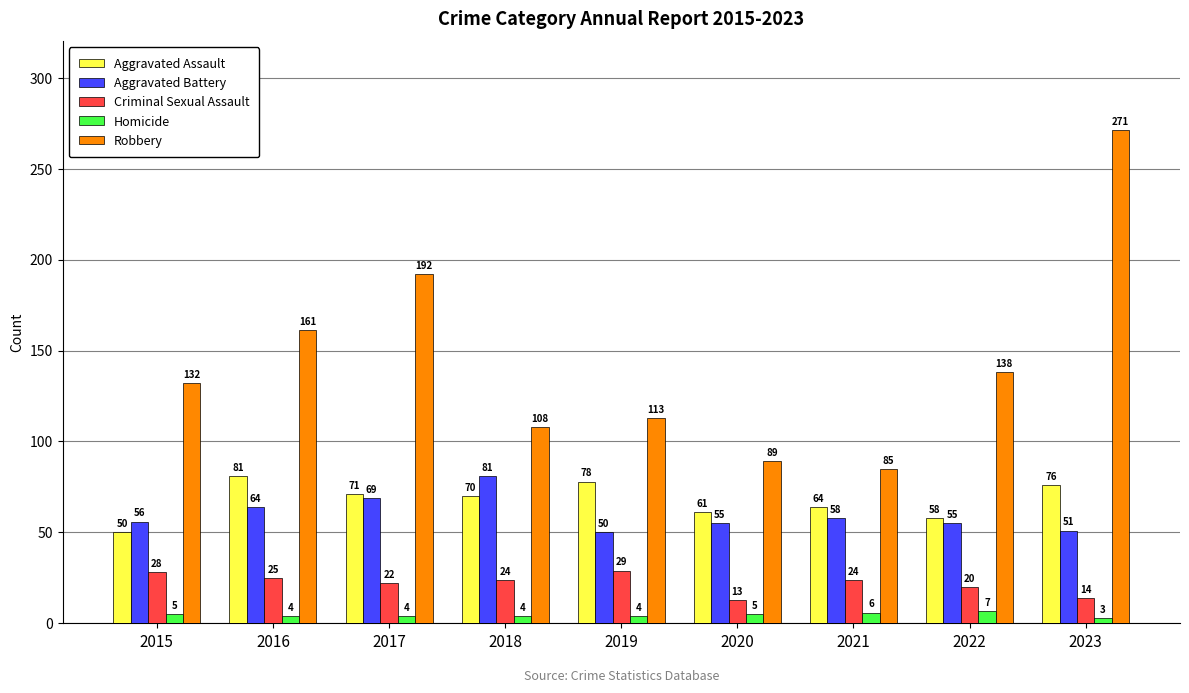

What is the difference between the Aggravated Battery values at 2015 and 2023?

5